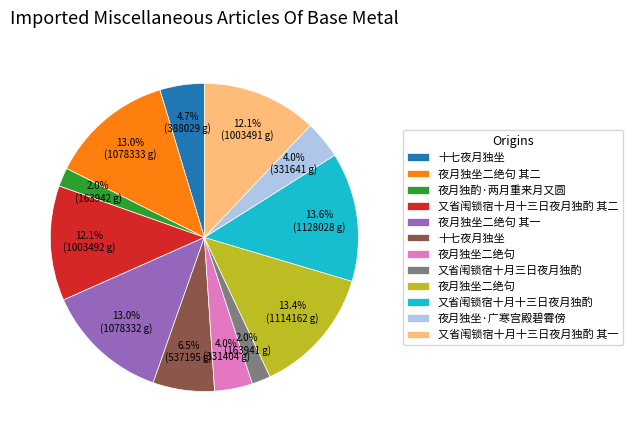

Does any single category account for the majority?

No